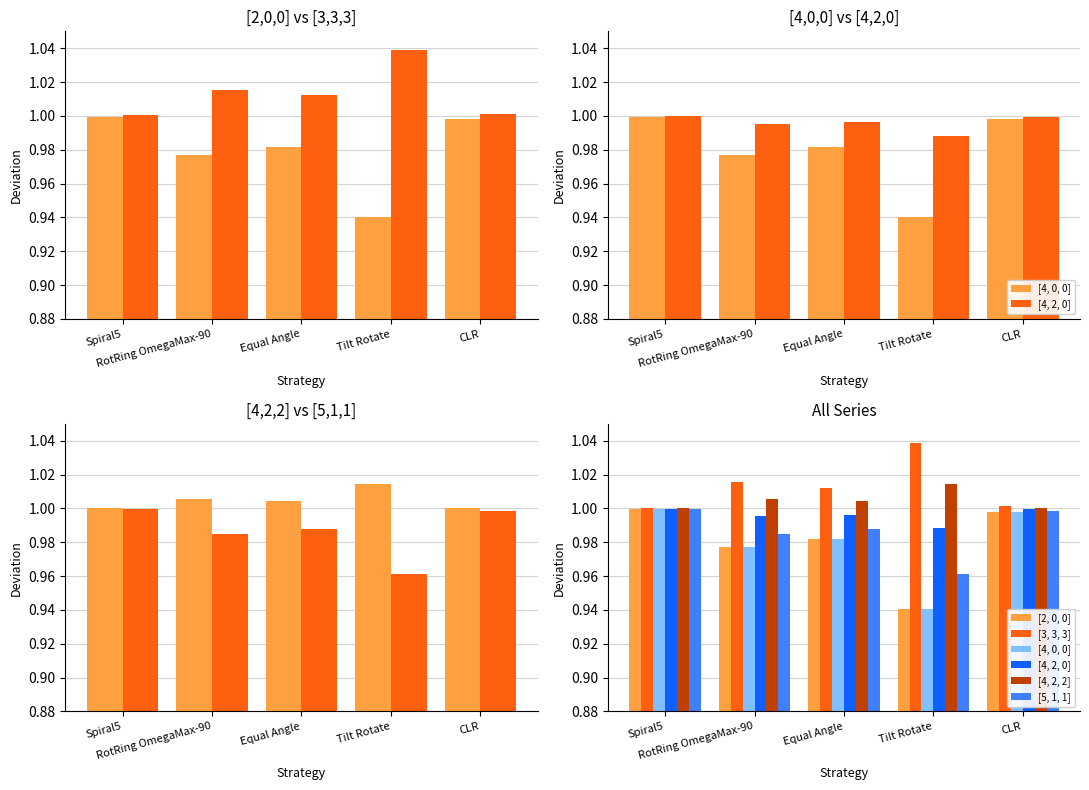

Reading left to right, transcribe all the data shown in this chart.

[2, 0, 0]: 1.0	1.0	1.0	0.9	1.0
[3, 3, 3]: 1.0	1.0	1.0	1.0	1.0
[4, 0, 0]: 1.0	1.0	1.0	0.9	1.0
[4, 2, 0]: 1.0	1.0	1.0	1.0	1.0
[4, 2, 2]: 1.0	1.0	1.0	1.0	1.0
[5, 1, 1]: 1.0	1.0	1.0	1.0	1.0